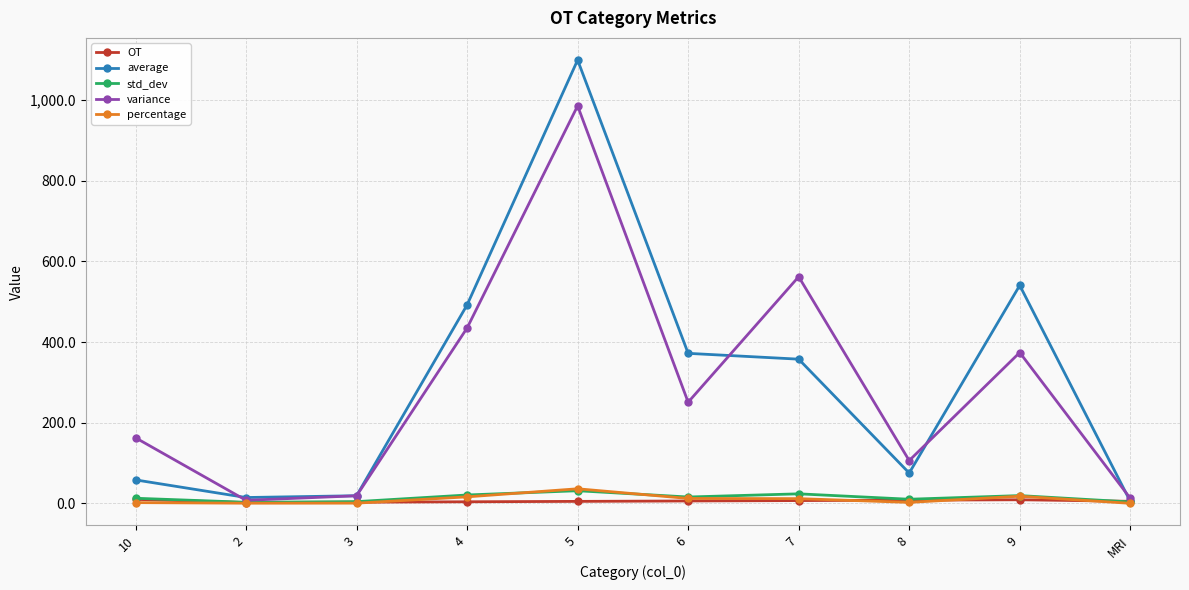

The value of variance at 10 is 68.3. True or false?

False